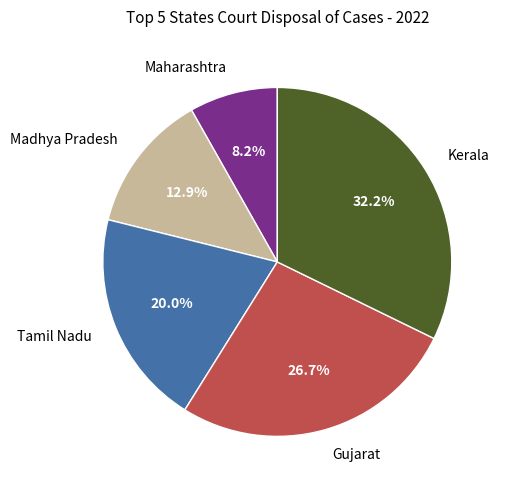

How many slices are in this pie chart?

5